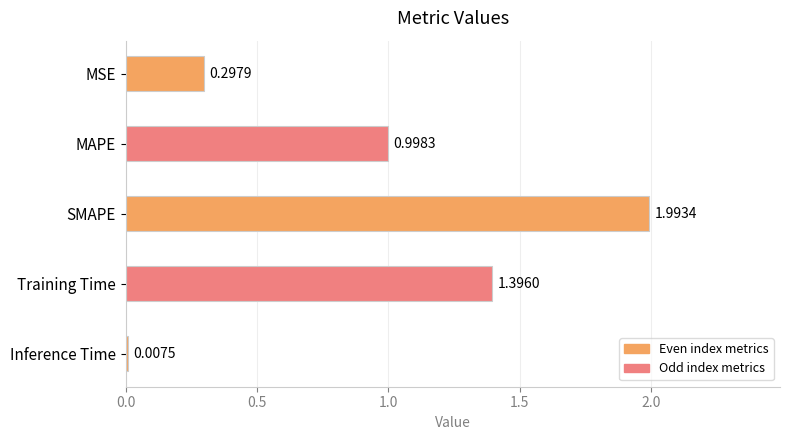

What is the label of the 5th bar from the top?

Inference Time